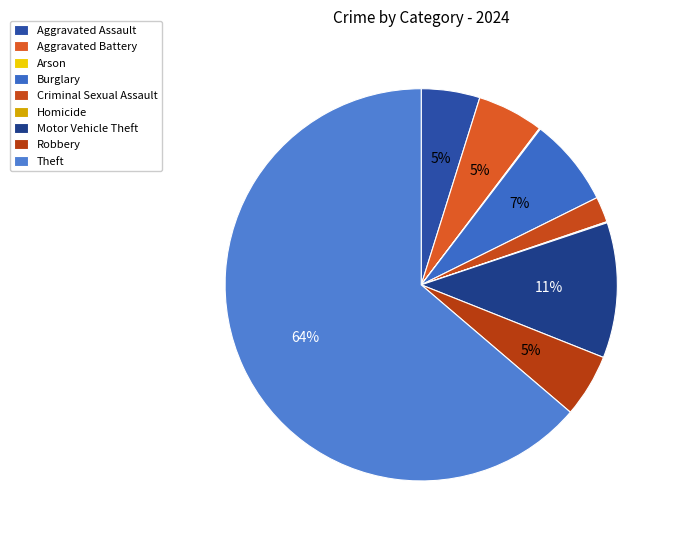

Is it true that Aggravated Battery is 5% of the pie?

True